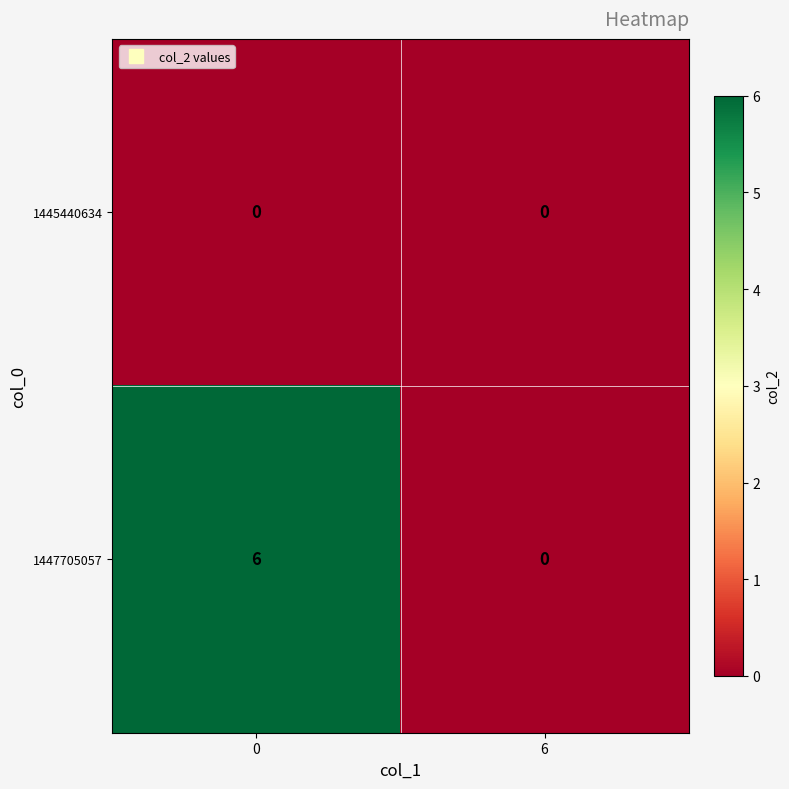

Rank the series by their average value, from highest to lowest.

1447705057, 1445440634